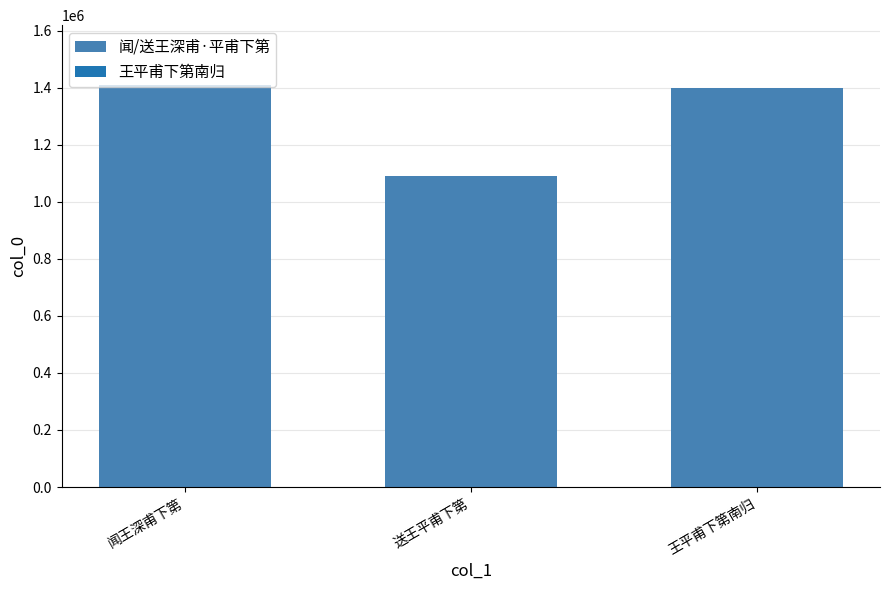

Which category has the lowest value across all series?

送王平甫下第